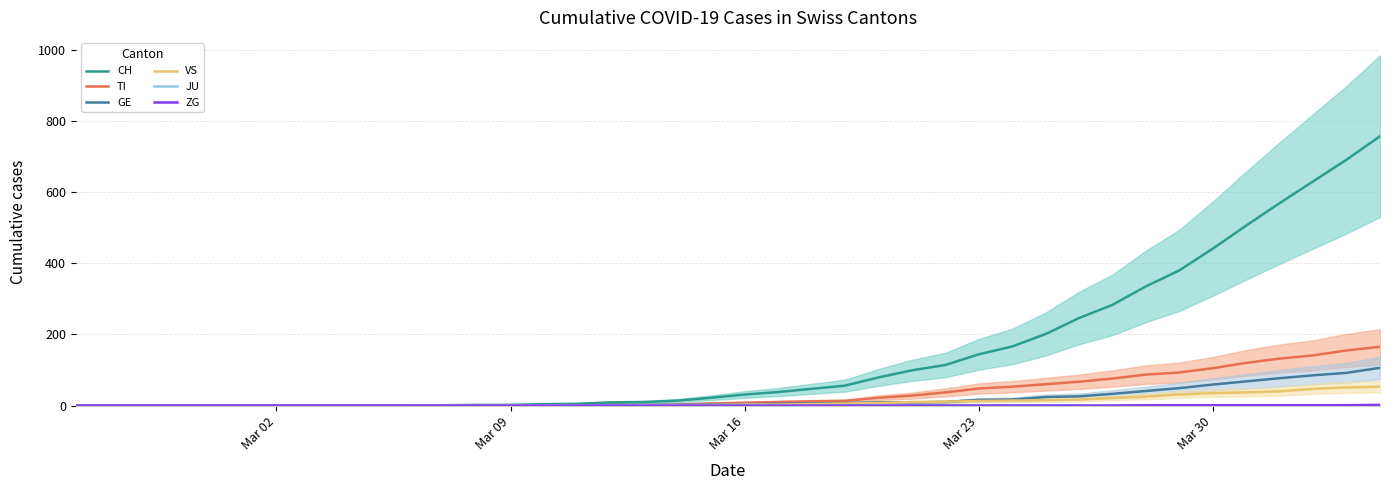

The value of CH at Mar 02 is -464. True or false?

False